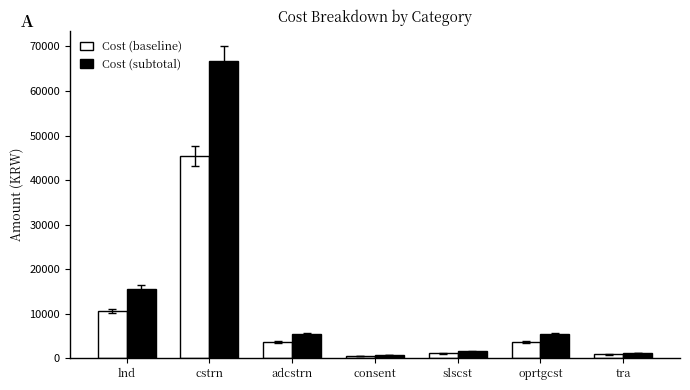

What is the difference between the second highest and minimum values in the Cost (subtotal) series?

14775.0